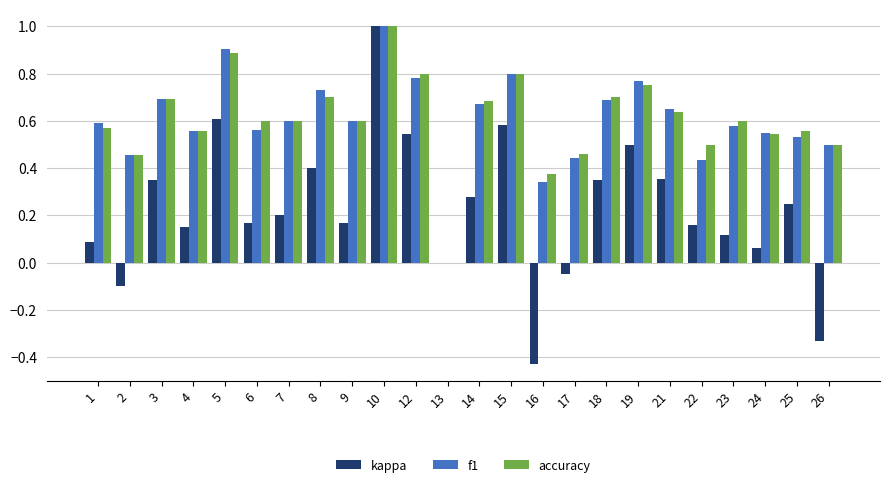

Where is accuracy nearest to the value 0?

13